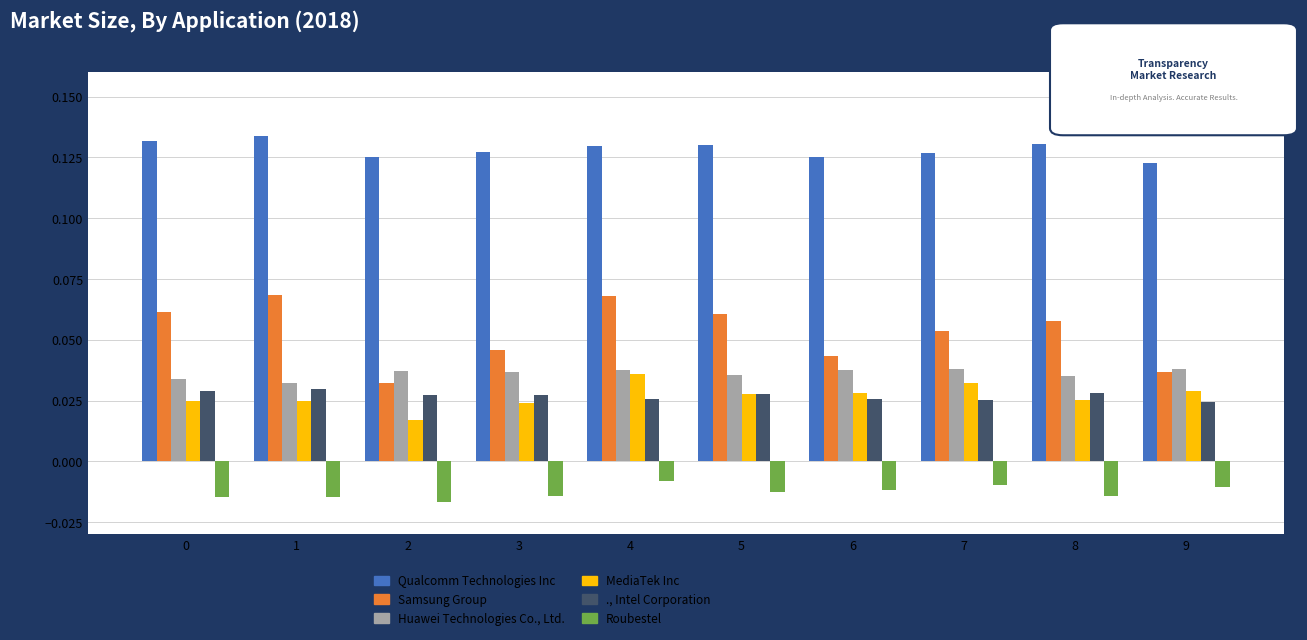

What is the total value across all series at 5?

0.3